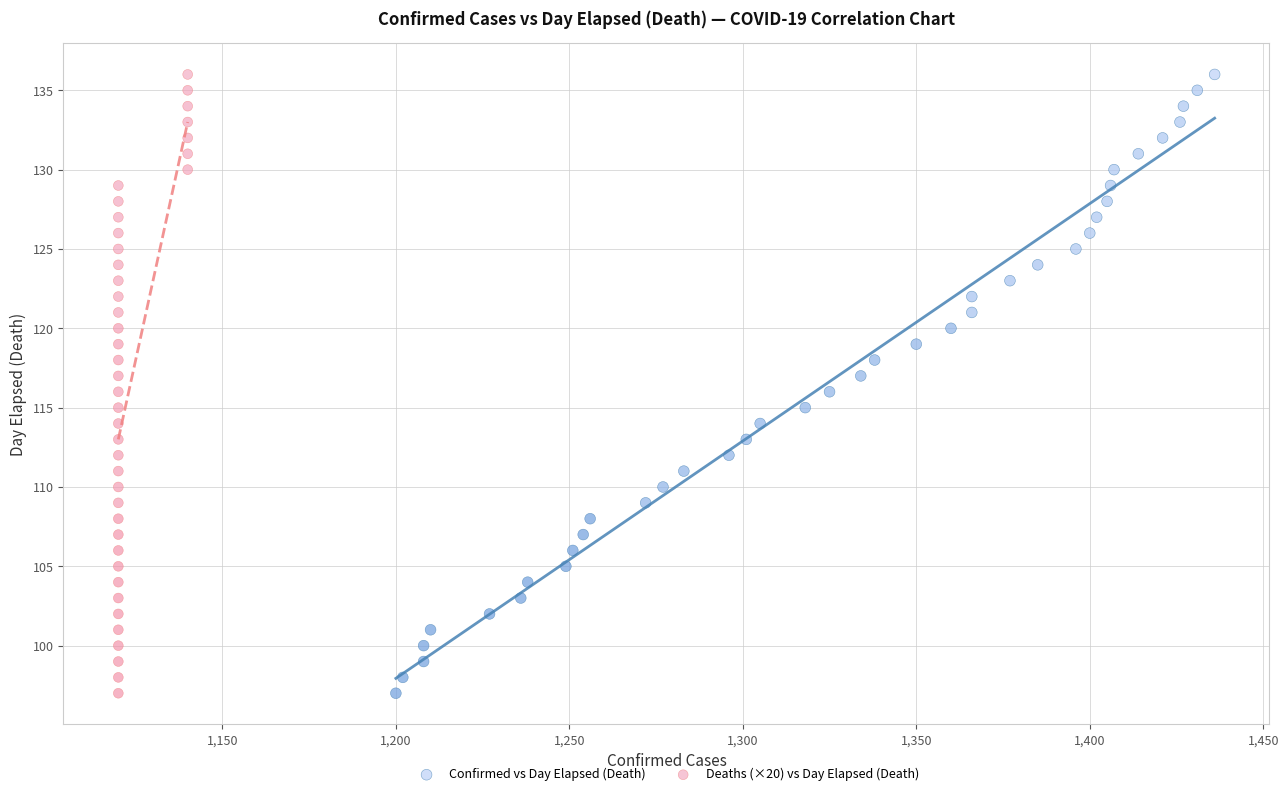

What are all the series names shown in the legend?

Confirmed vs Day Elapsed (Death), Deaths (×20) vs Day Elapsed (Death)